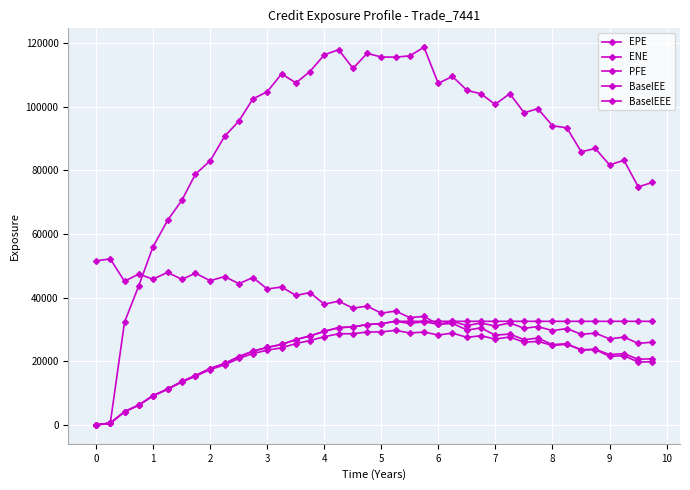

How many lines are shown in the chart?

5